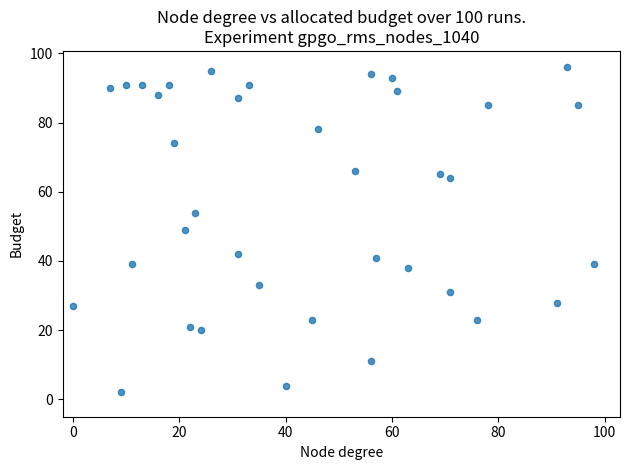

What is the range of X values (max minus min)?

98